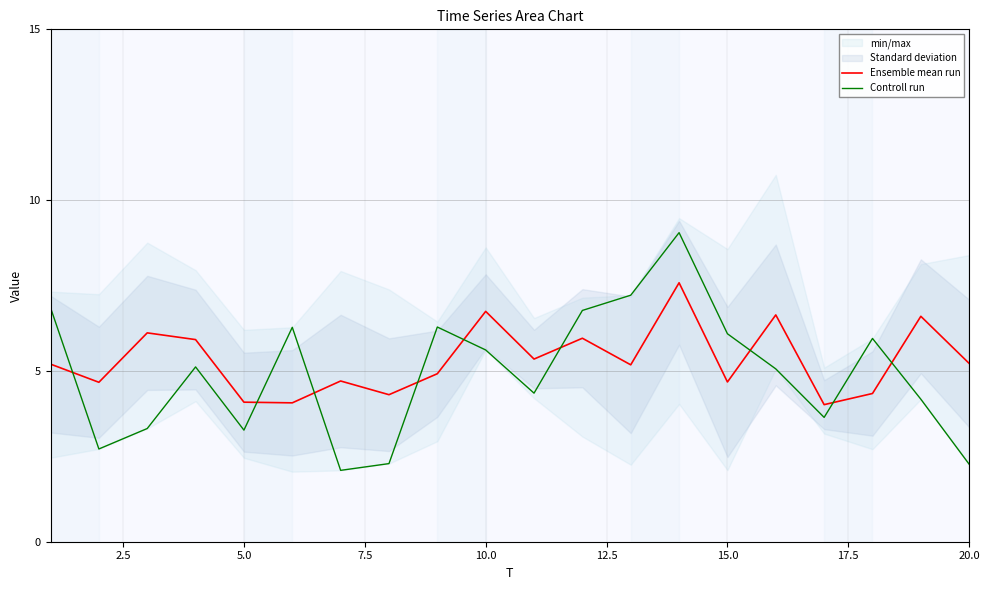

What is the lowest value of the Ensemble mean run series?

4.0